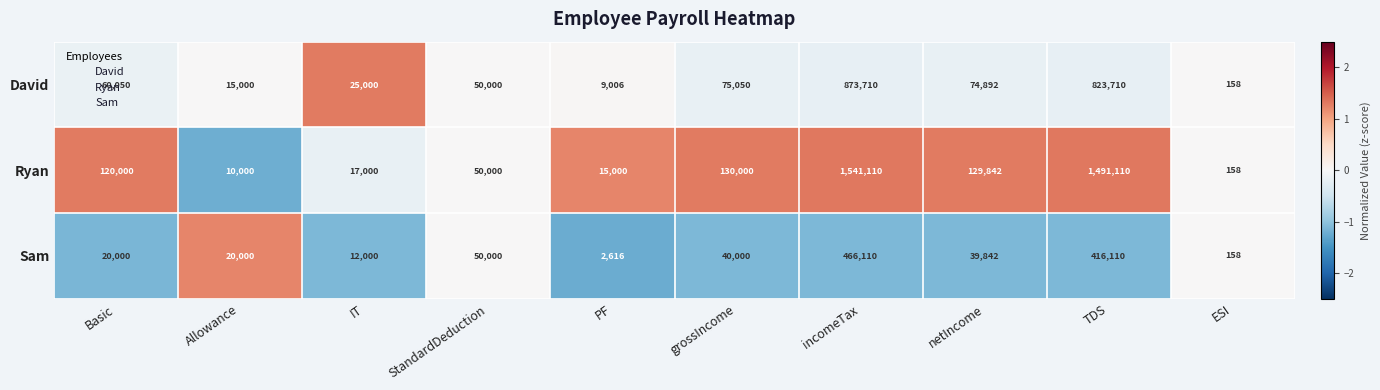

The value of David at grossIncome is 75050. True or false?

True